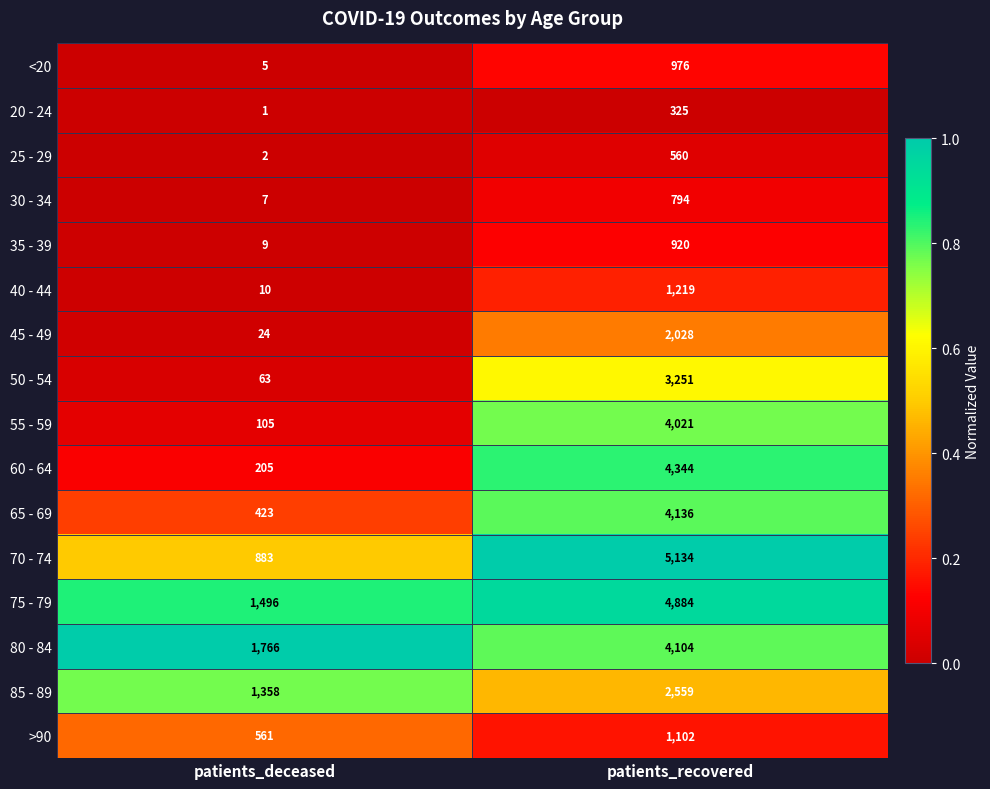

What is the sum of all 80 - 84 values?

5870